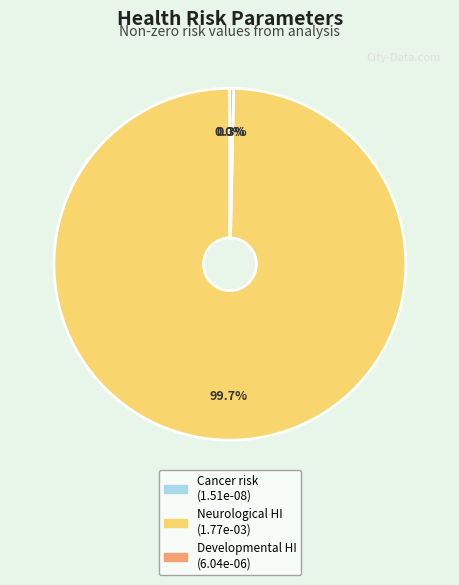

Which slice represents more than half of the pie?

Neurological HI